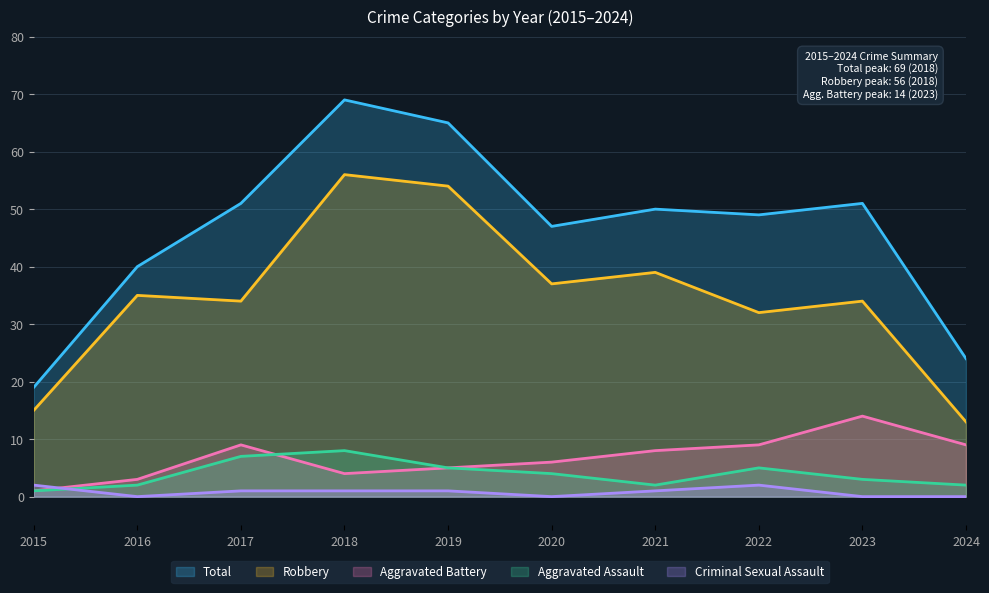

How many series are shown in this chart?

5